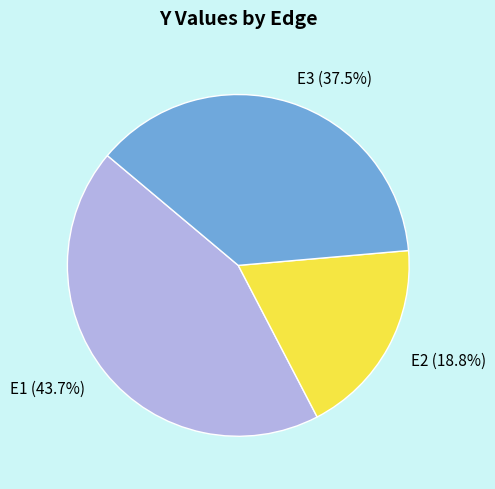

Is E1 the majority of the pie?

No